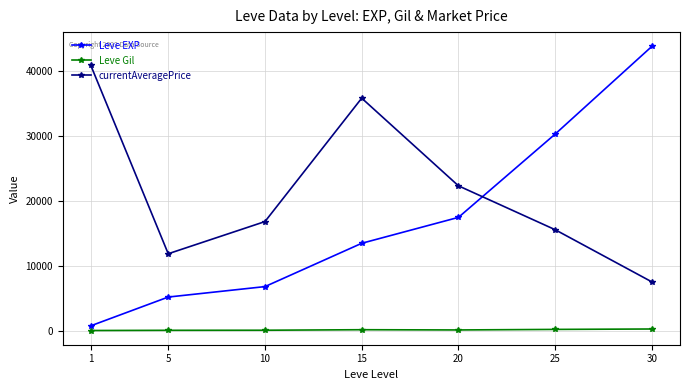

What is the difference between the maximum and minimum values in the Leve EXP series?

42876.7